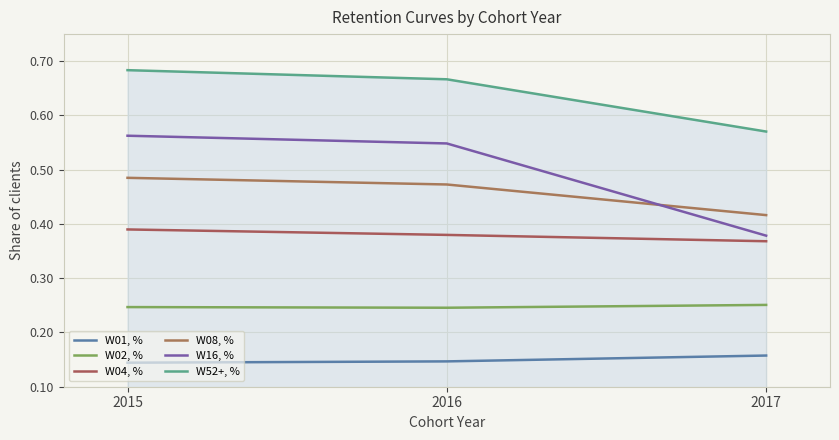

Which series has the widest spread of values?

W16, %